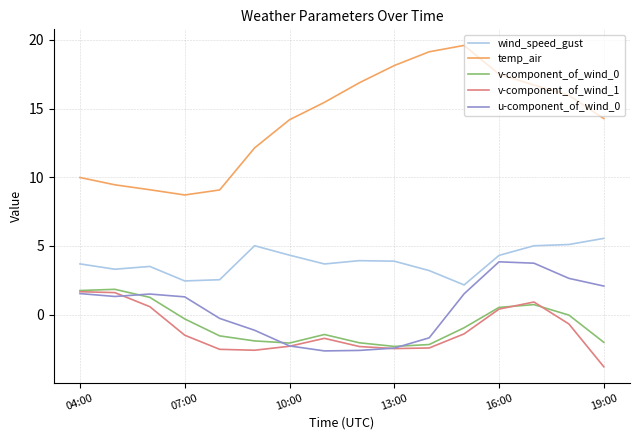

How many times do u-component_of_wind_0 and v-component_of_wind_0 cross each other?

3